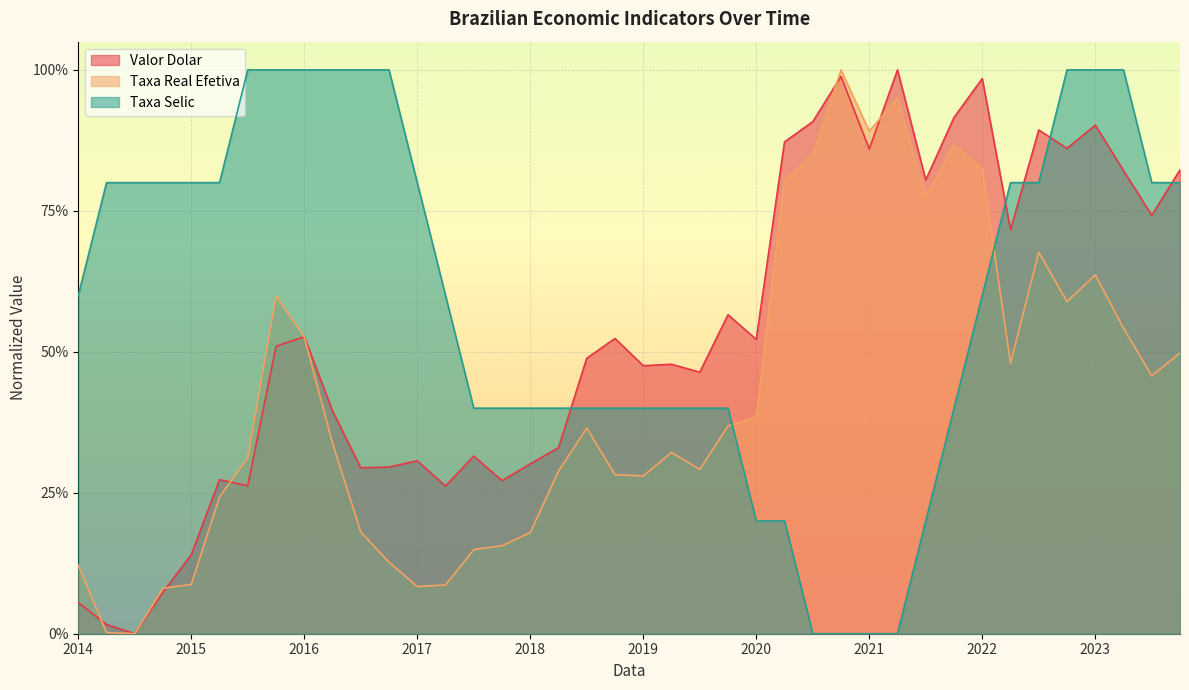

What position from the left is 2022-01-04?

34